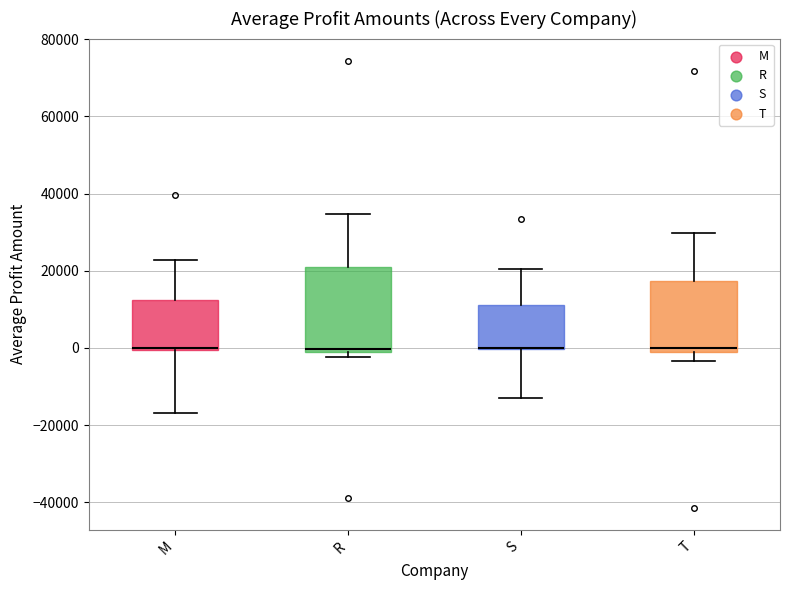

Comparing the boxes themselves (not the whiskers), which one is the tallest?

R